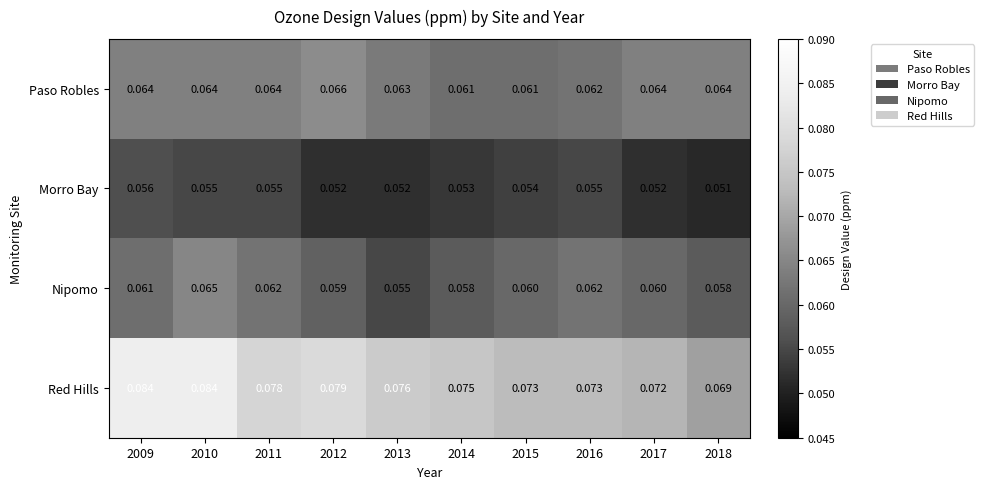

Is the value of Morro Bay at 2010 greater than the value of Nipomo at 2017?

No